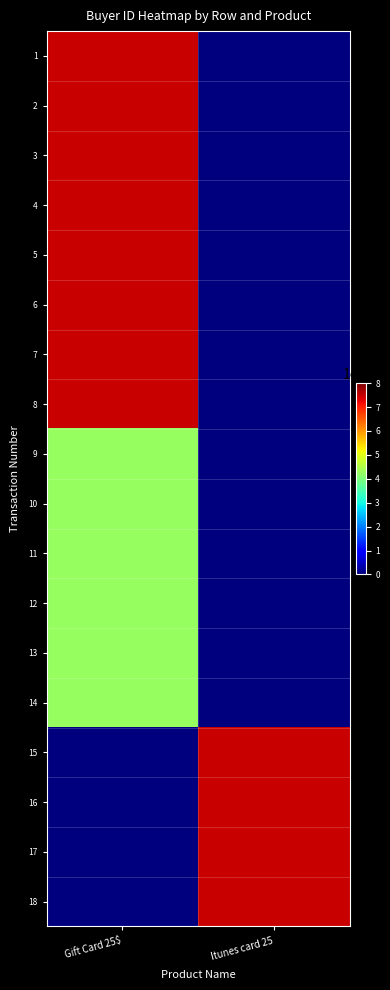

What is the spread (max minus min) of values at Gift Card 25$?

748788690